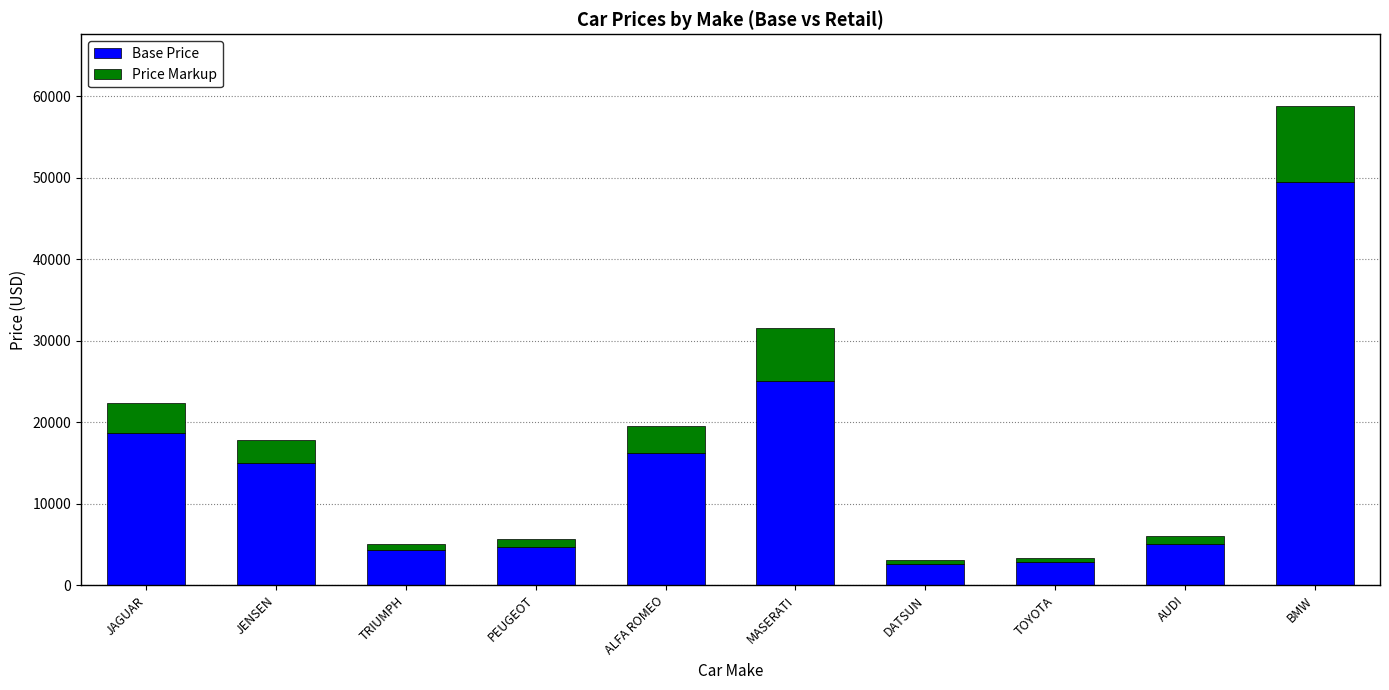

How many categories are shown in the chart?

10